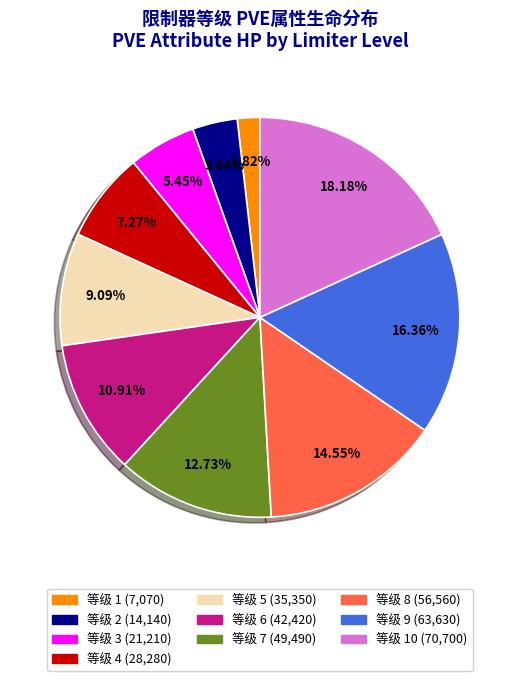

Is there any slice that represents more than half of the pie?

No